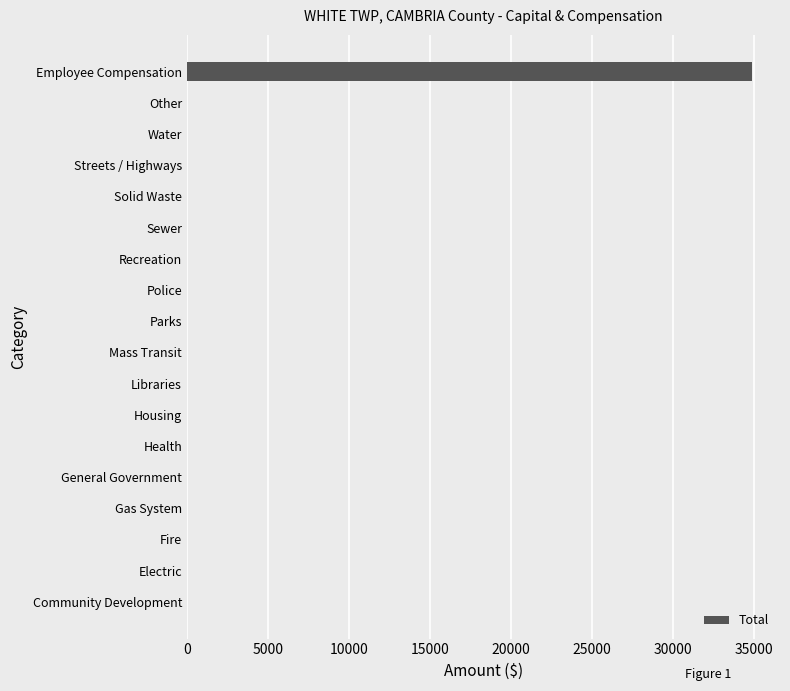

Is it true that the value at Police is 0?

True